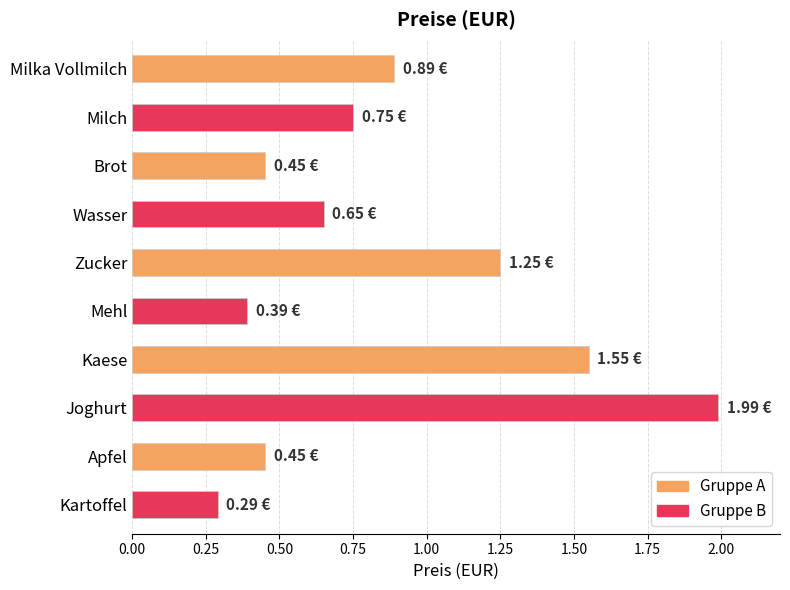

Which label corresponds to the largest value in the chart?

Joghurt